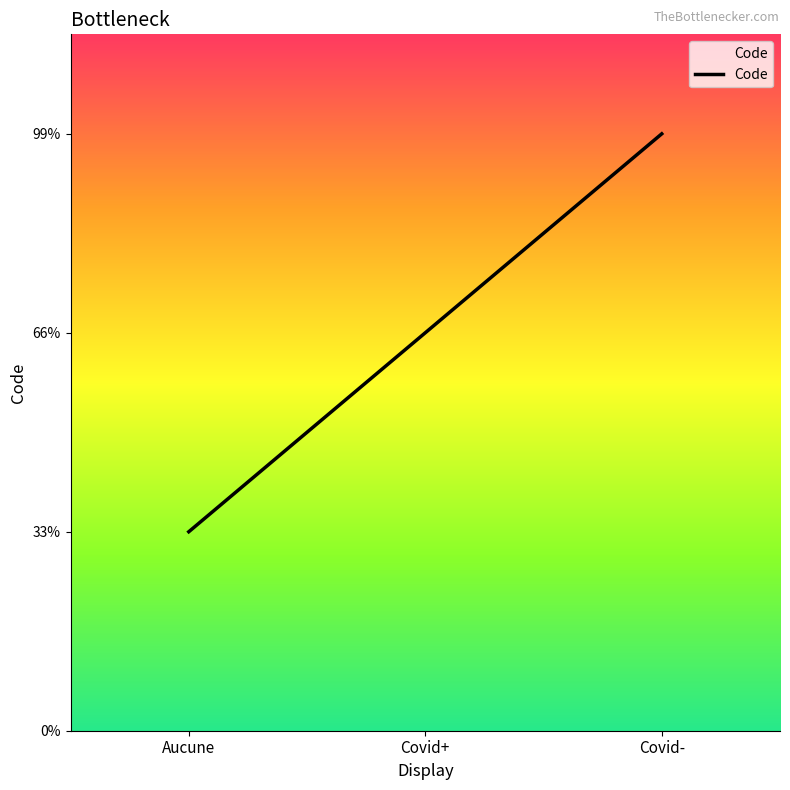

How many data points are less than 2?

1